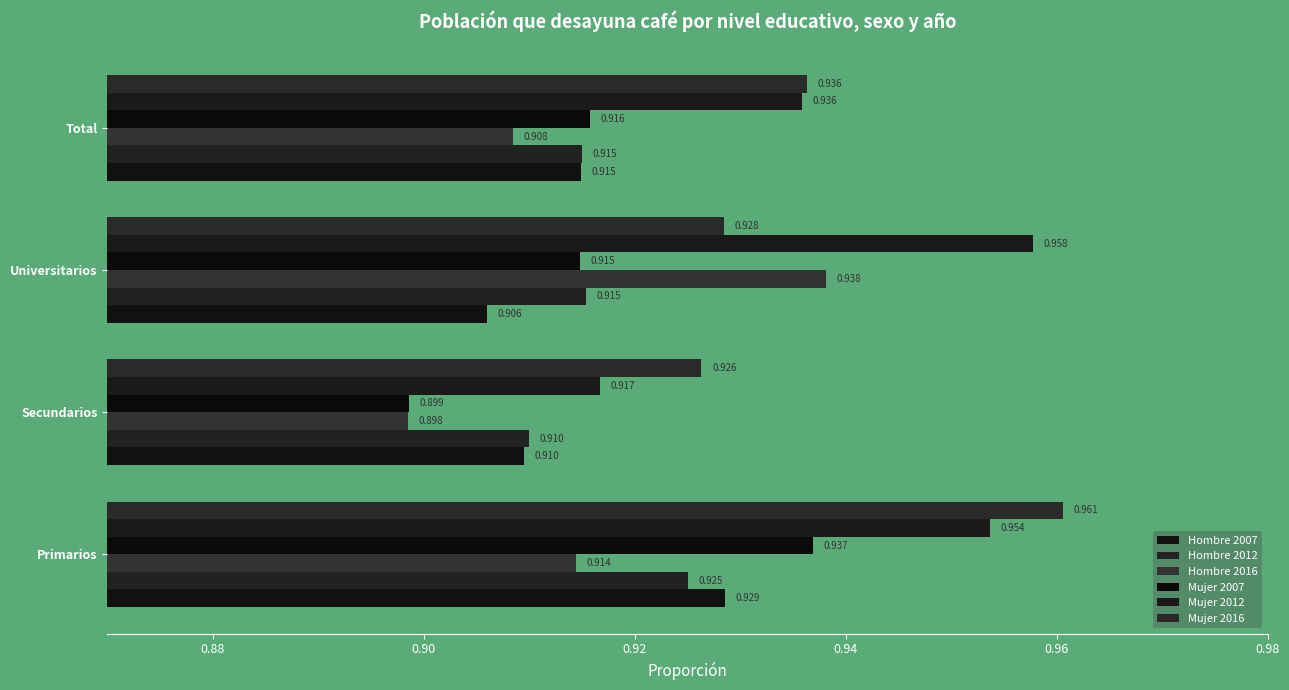

What is the lowest value of the Mujer 2016 series?

0.9